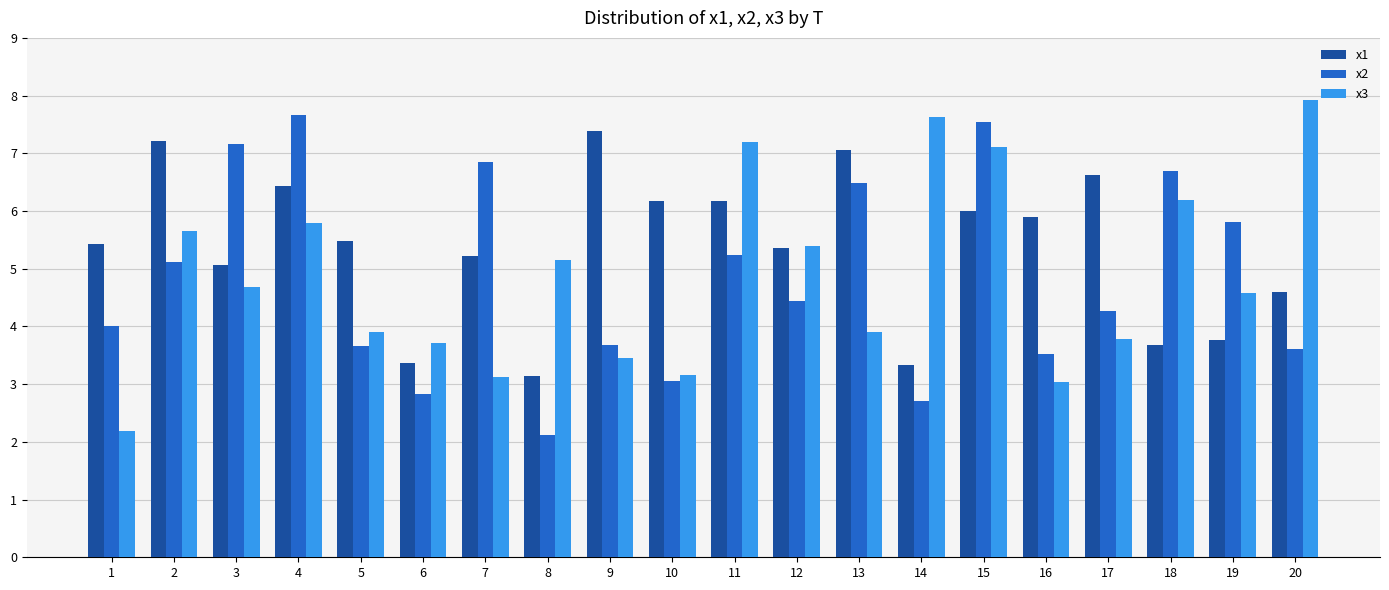

Rank the series at 5 from lowest to highest value.

x2, x3, x1